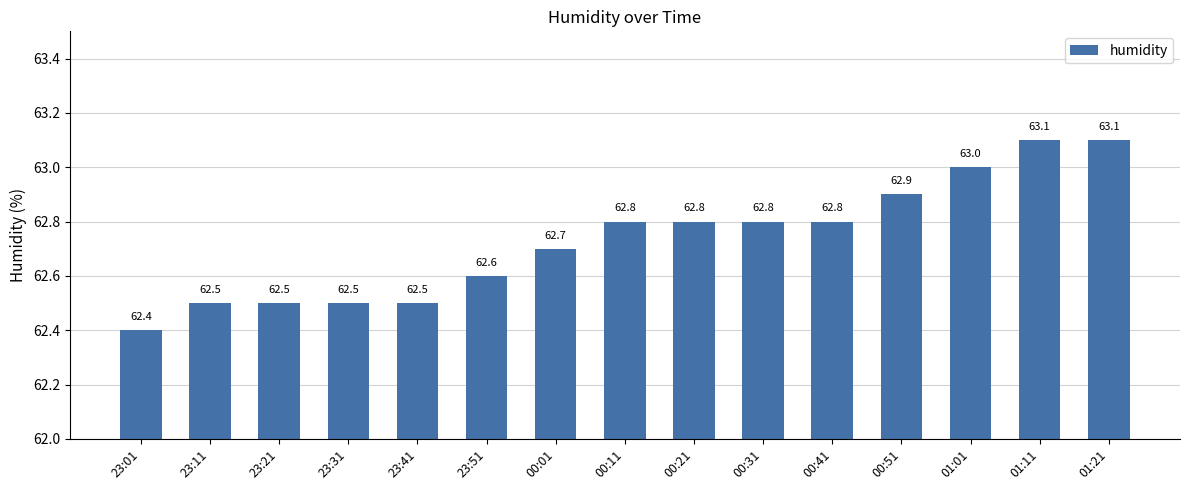

Reading left to right, extract all data points from this chart.

62.4	62.5	62.5	62.5	62.5	62.6	62.7	62.8	62.8	62.8	62.8	62.9	63.0	63.1	63.1